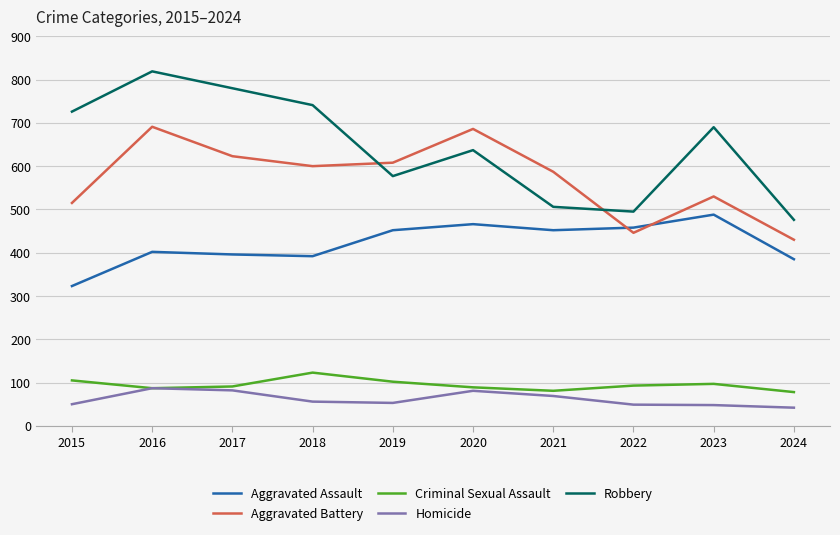

Between which two adjacent categories do Aggravated Battery and Robbery first intersect?

2018 and 2019